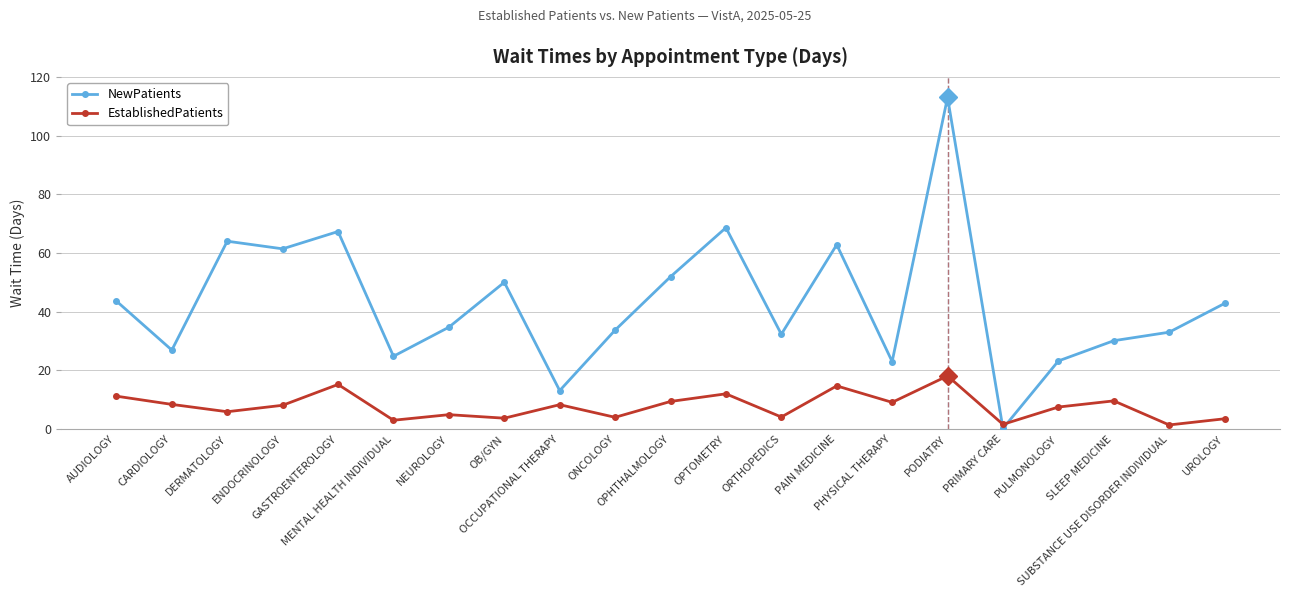

What is the average value of the EstablishedPatients series?

7.8